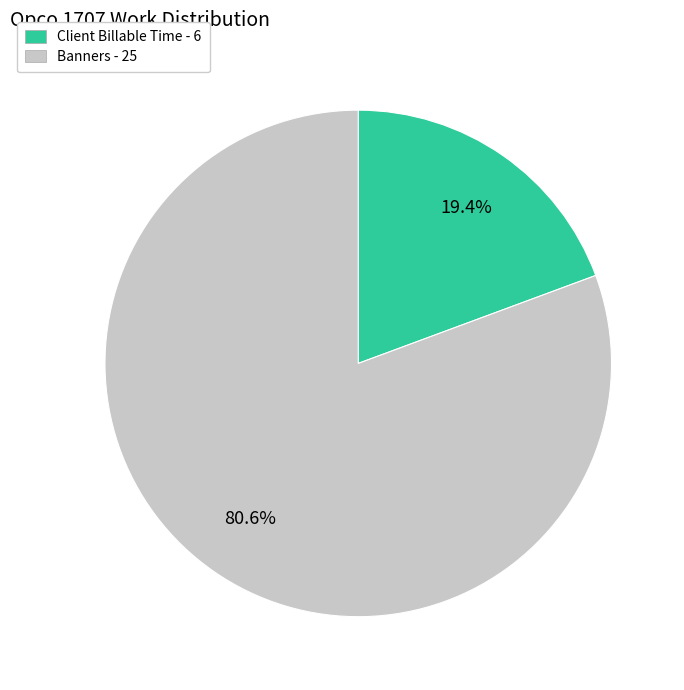

To the nearest percent, what is the difference between the largest and smallest slice percentages?

61%